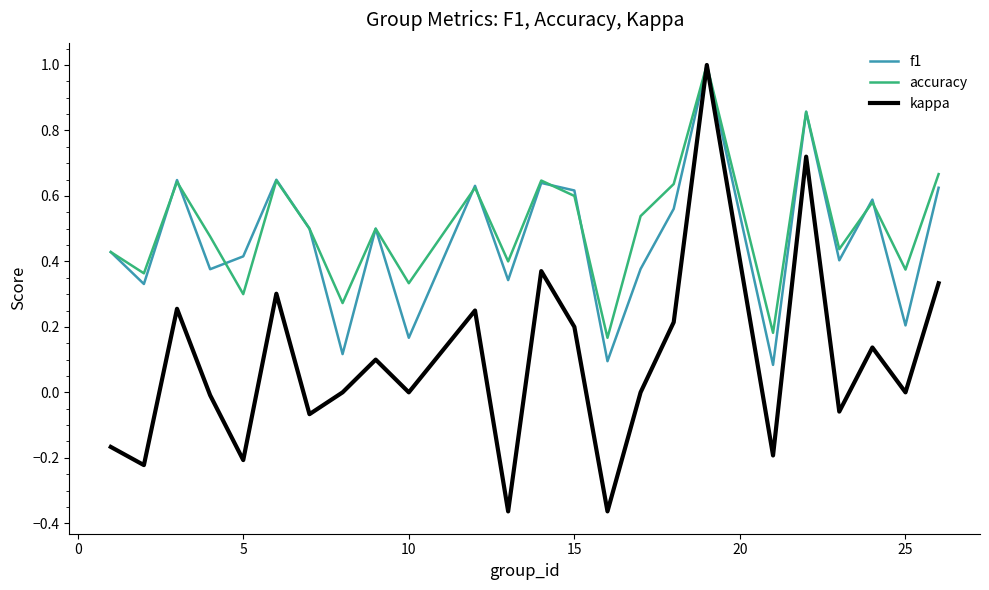

What is the maximum value for accuracy?

1.0